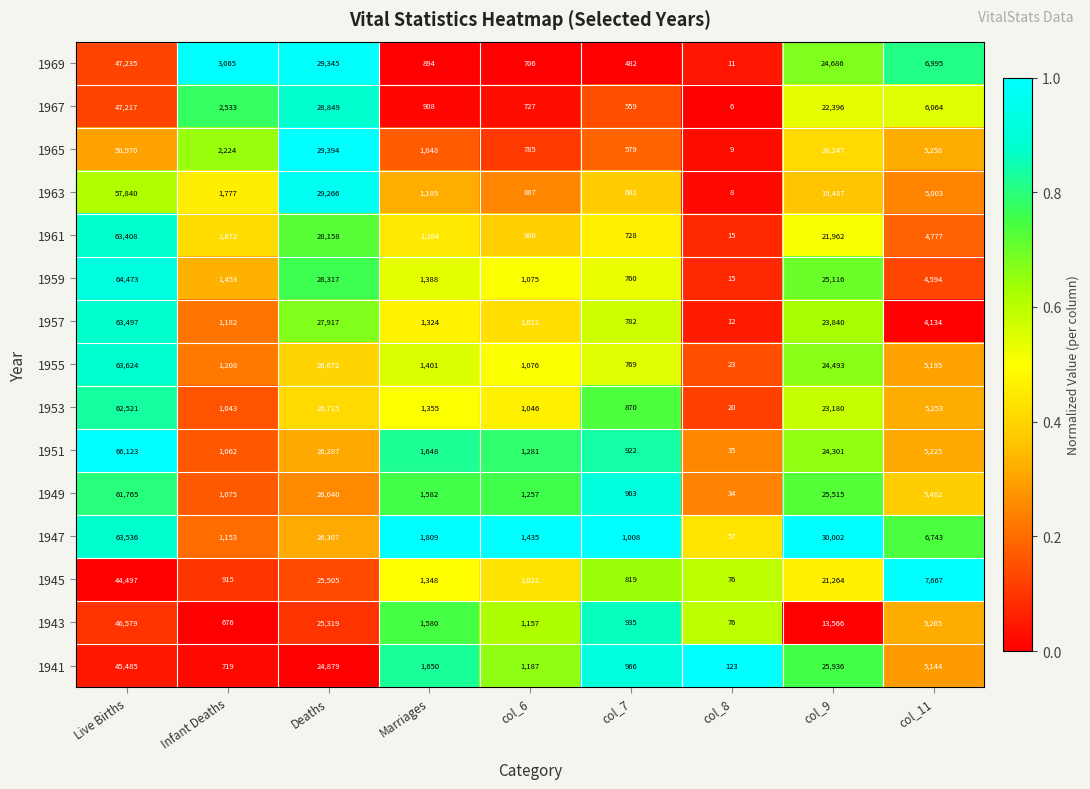

Is the value of 1945 at col_9 greater than the value of 1957 at Infant Deaths?

Yes